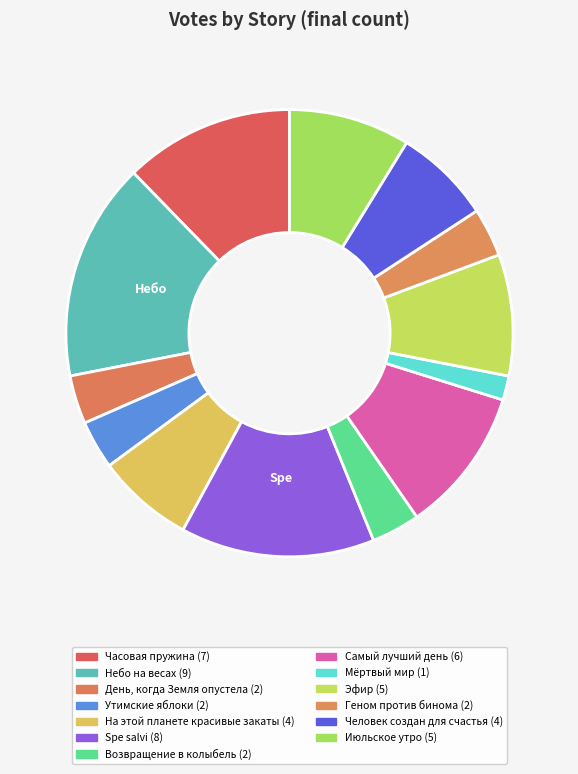

Is День, когда Земля опустела the majority of the pie?

No